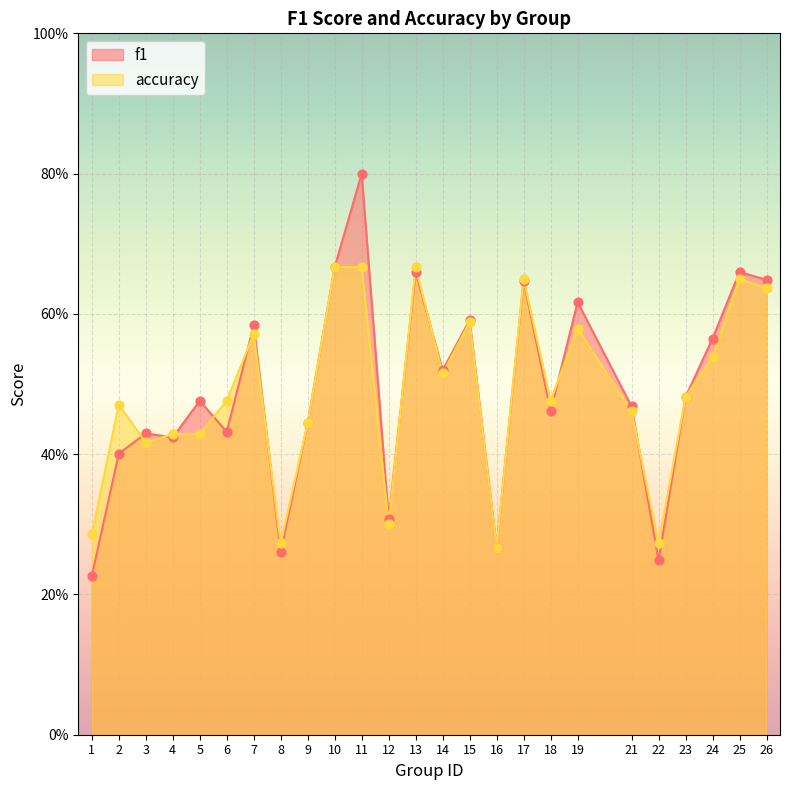

Is the value of accuracy at 7 greater than the value of f1 at 24?

Yes